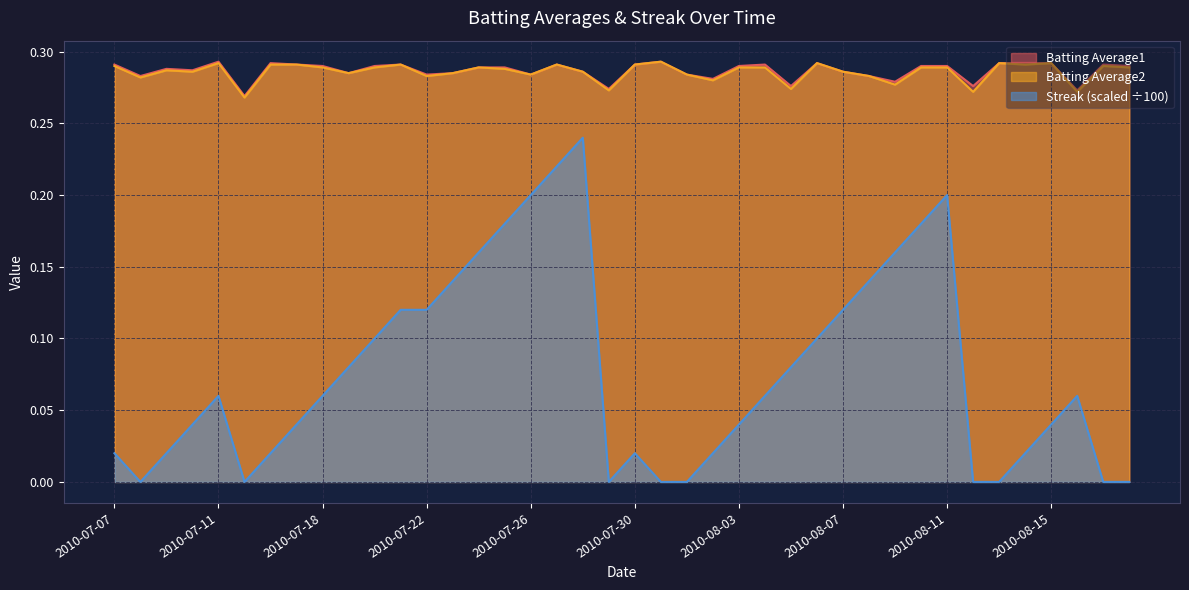

What is the average value of the Batting Average2 series?

0.3